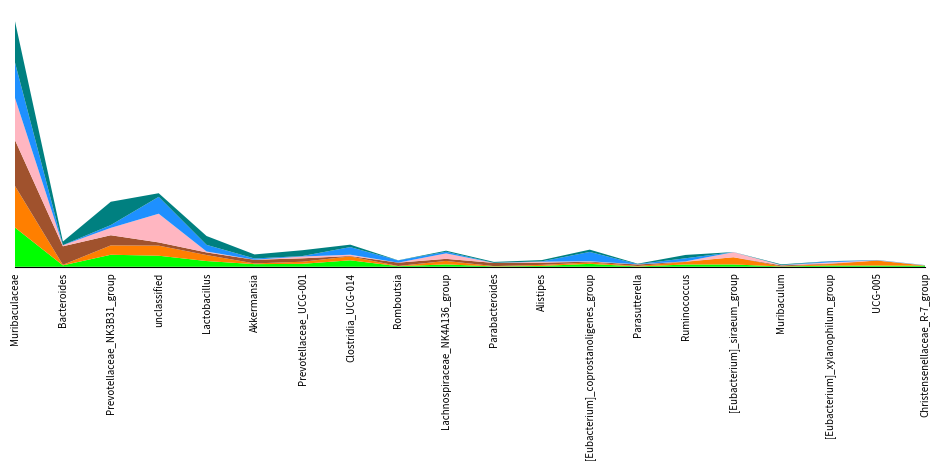

Reading right to left, transcribe all the data shown in this chart.

STD-NC: 0.0	0.0	0.0	0.0	0.0	0.0	0.0	0.0	0.0	0.0	0.0	0.0	0.1	0.0	0.0	0.1	0.1	0.1	0.0	0.4
S210421121695: 0.0	0.0	0.0	0.0	0.1	0.0	0.0	0.0	0.0	0.0	0.0	0.0	0.0	0.0	0.0	0.1	0.1	0.1	0.0	0.4
NC: 0.0	0.0	0.0	0.0	0.0	0.0	0.0	0.0	0.0	0.0	0.0	0.0	0.0	0.0	0.0	0.0	0.0	0.1	0.2	0.4
S210421121682: 0.0	0.0	0.0	0.0	0.0	0.0	0.0	0.0	0.0	0.0	0.1	0.0	0.0	0.0	0.0	0.0	0.3	0.1	0.0	0.4
S210421121683: 0.0	0.0	0.0	0.0	0.0	0.0	0.0	0.1	0.0	0.0	0.0	0.0	0.1	0.0	0.0	0.1	0.2	0.0	0.0	0.3
S210421121684: 0.0	0.0	0.0	0.0	0.0	0.0	0.0	0.0	0.0	0.0	0.0	0.0	0.0	0.1	0.0	0.1	0.0	0.2	0.0	0.4